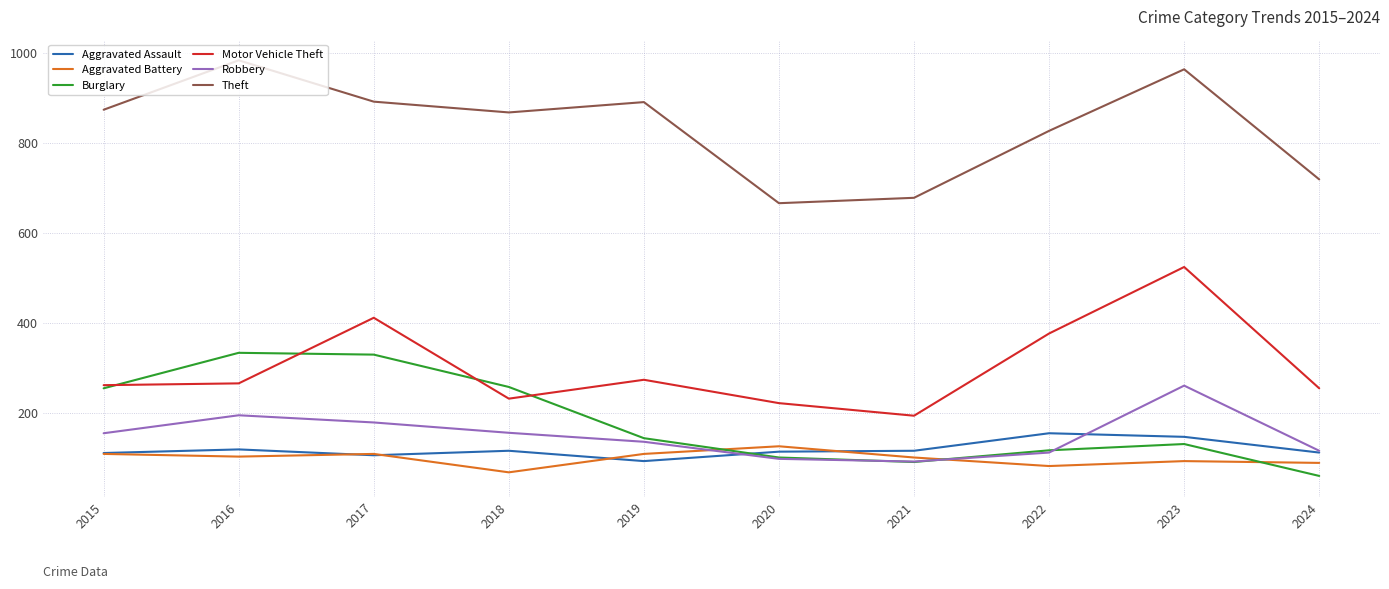

Which series has the largest total across all categories?

Theft